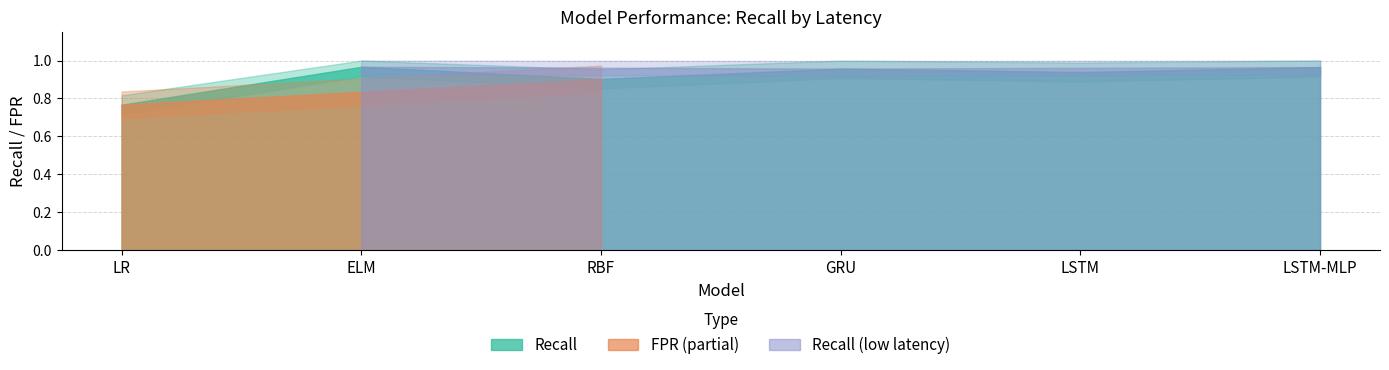

What position from the left is LSTM?

5